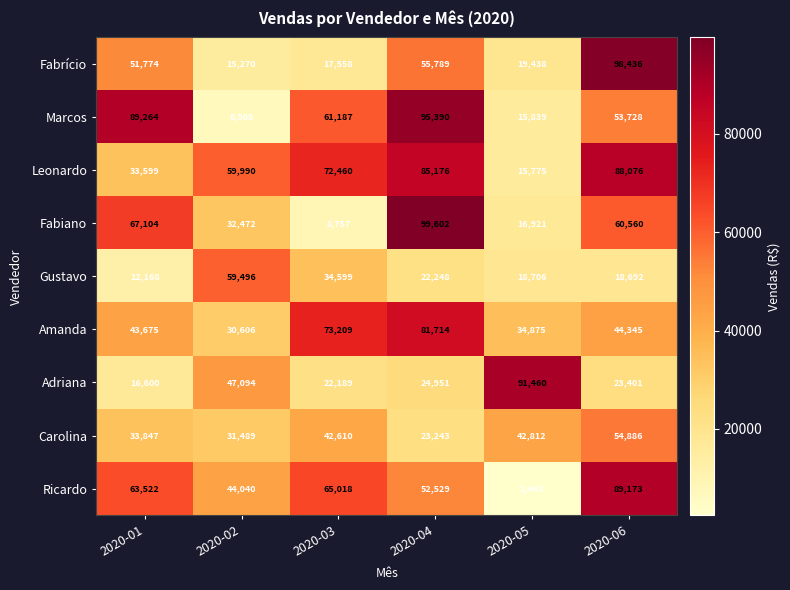

What value does the Carolina series have at 2020-05?

42812